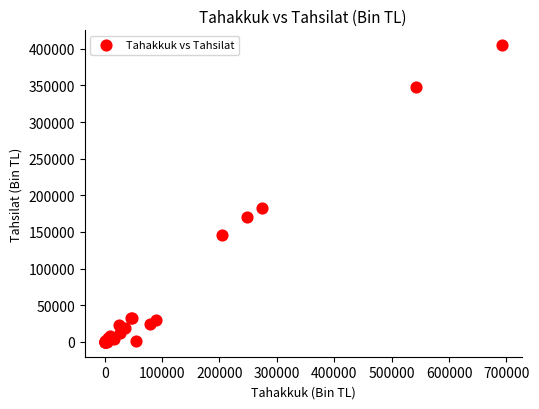

What Y value in the scatter plot is closest to 202482?

183314